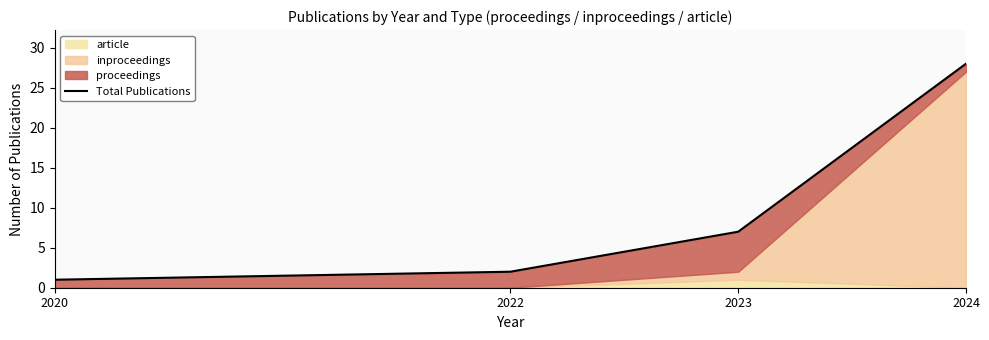

How many values are below 7?

2